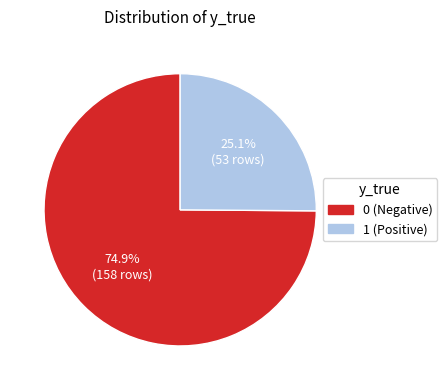

Approximately how many times larger is the value at 1 compared to 0?

0.3